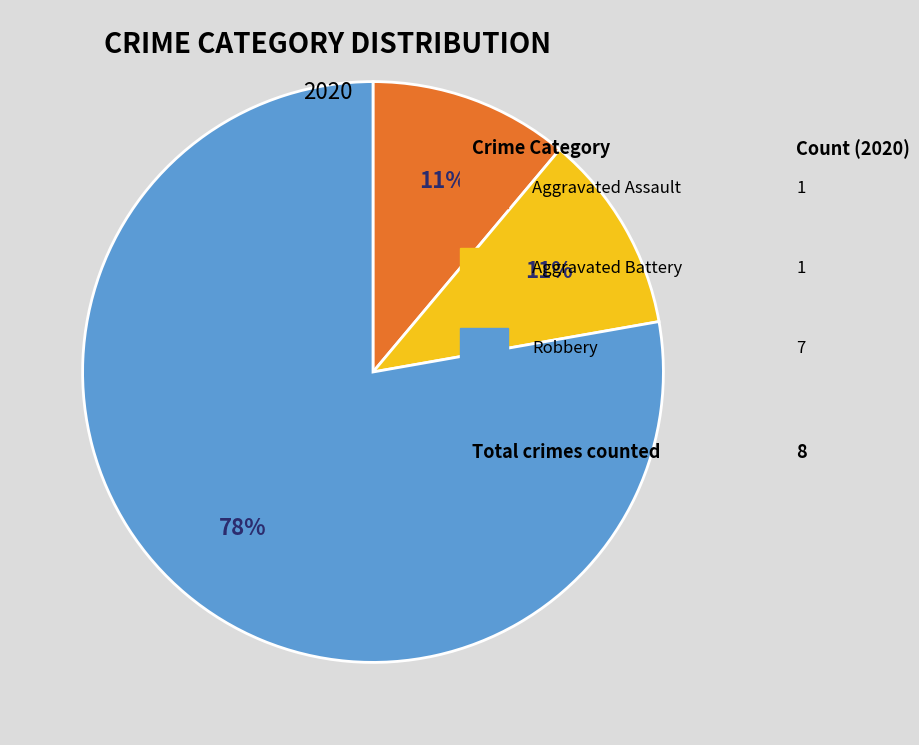

Does any single category account for the majority?

Yes